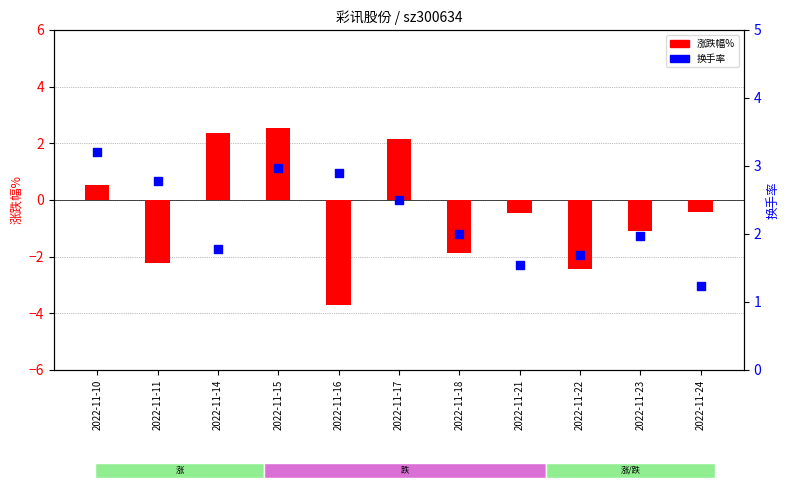

Which series reaches the minimum Y coordinate?

涨跌幅%